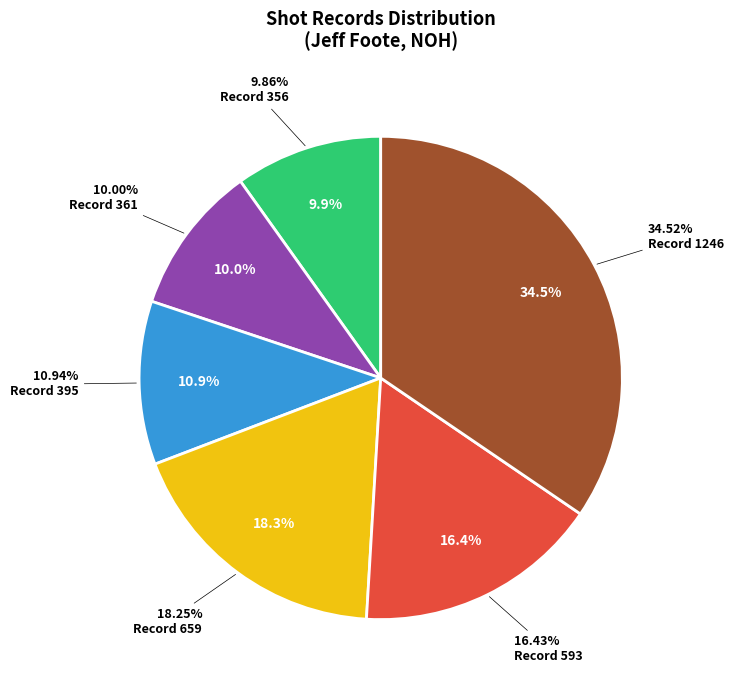

Does Jeff Foote (356) represent more than half of the total?

No